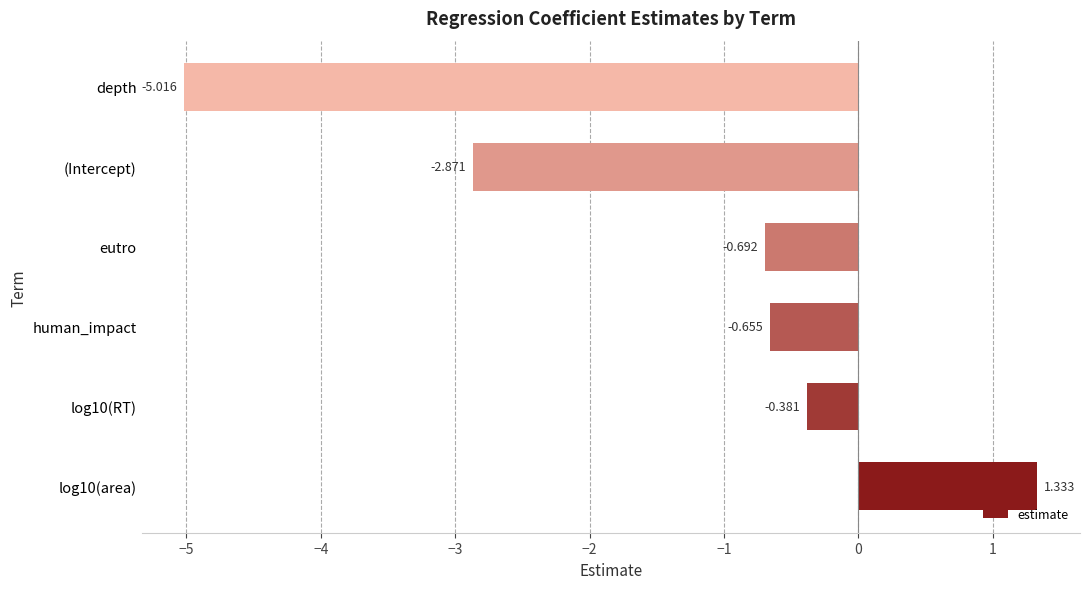

Where is the data nearest to the value -1?

eutro